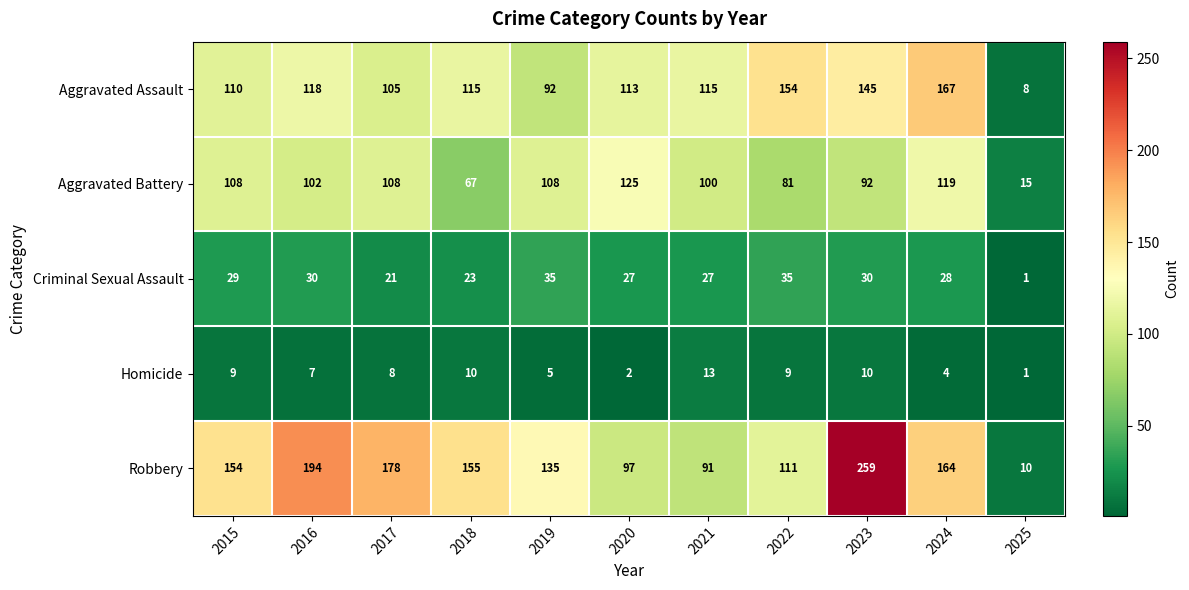

What is the sum of all Aggravated Assault values?

1242